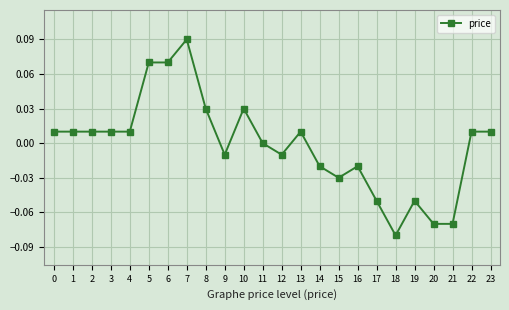

At which category does the chart reach its minimum across all series?

18